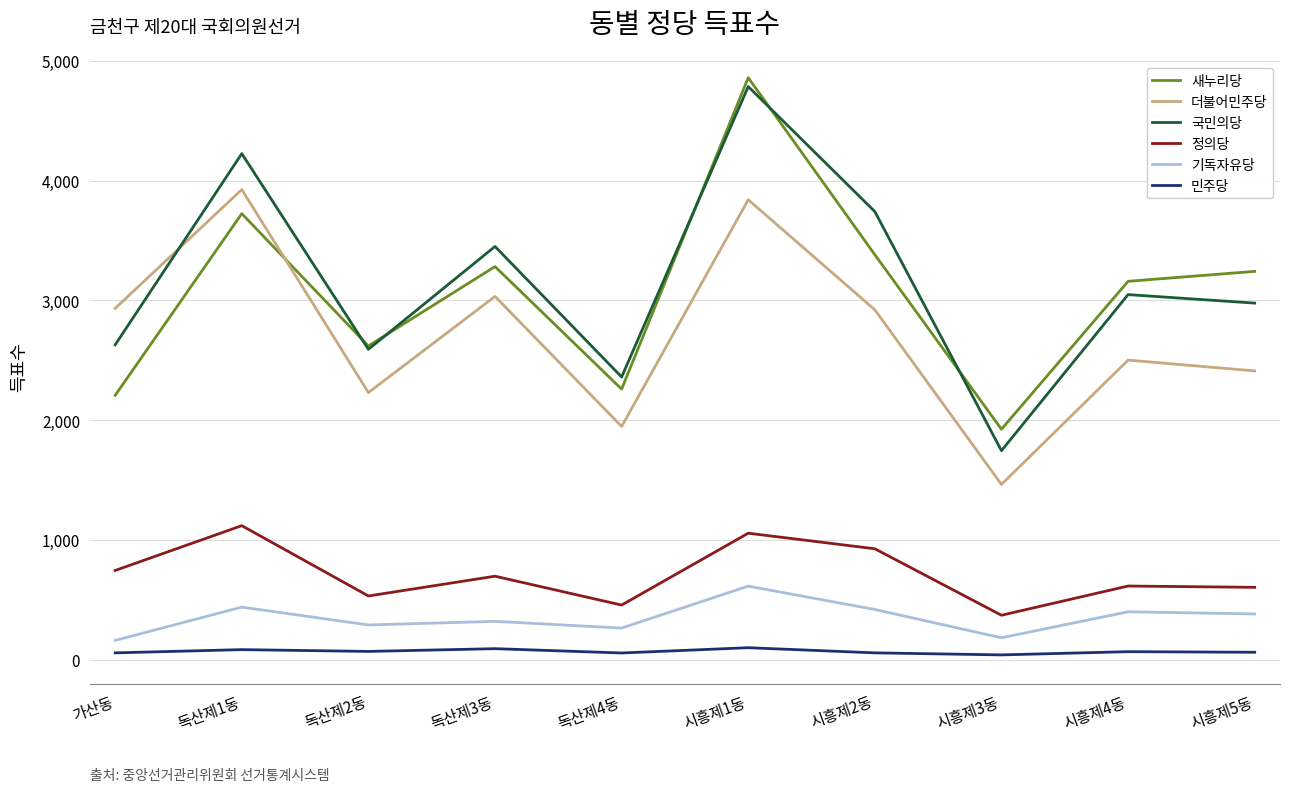

How many lines are shown in the chart?

6